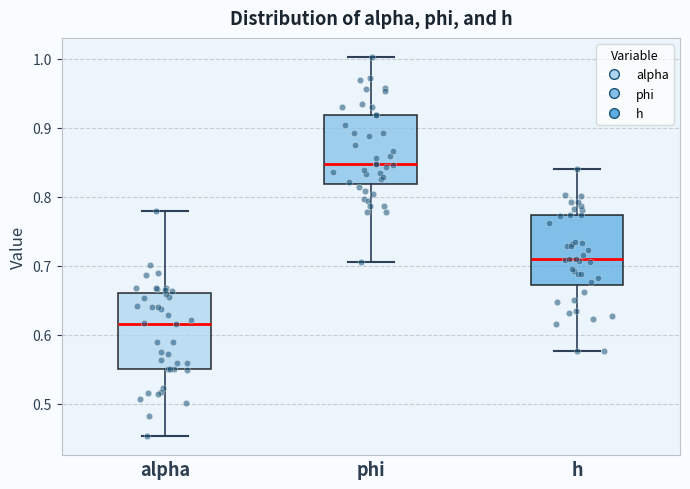

Reading left to right, read every box against the y-axis: the position of its median line, the range the box covers, and the ends of its whiskers. The values are not printed on the chart, so give them approximately, as read against the axis.

alpha: median 0.62, box 0.55 to 0.66, whiskers 0.45 to 0.78
phi: median 0.85, box 0.82 to 0.92, whiskers 0.71 to 1.00
h: median 0.71, box 0.67 to 0.77, whiskers 0.58 to 0.84